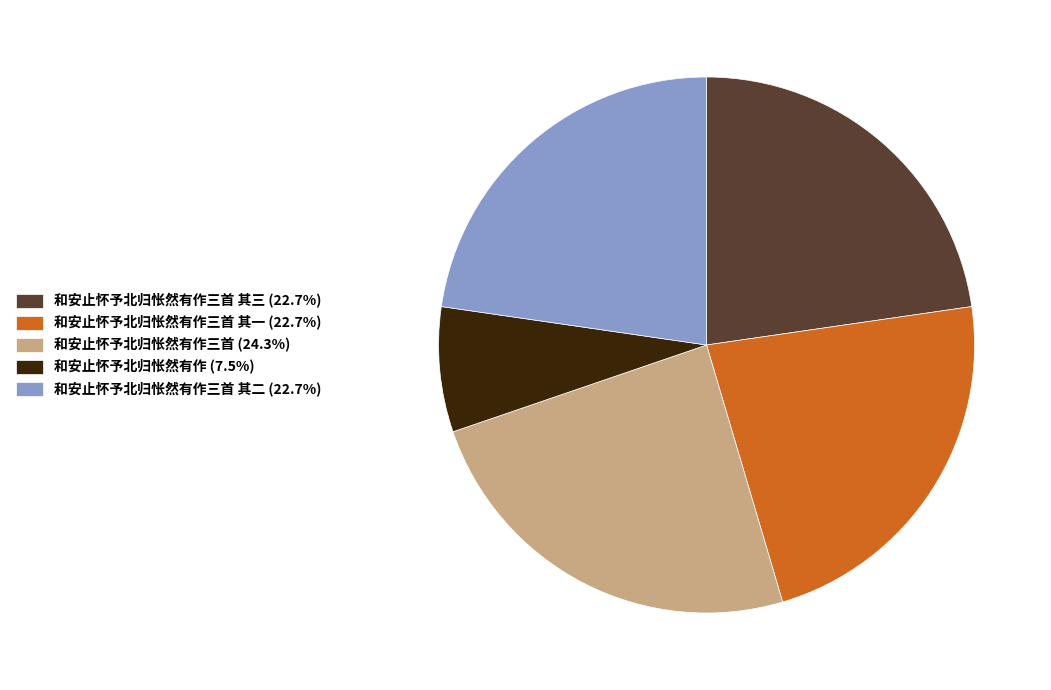

How many slices are in this pie chart?

5